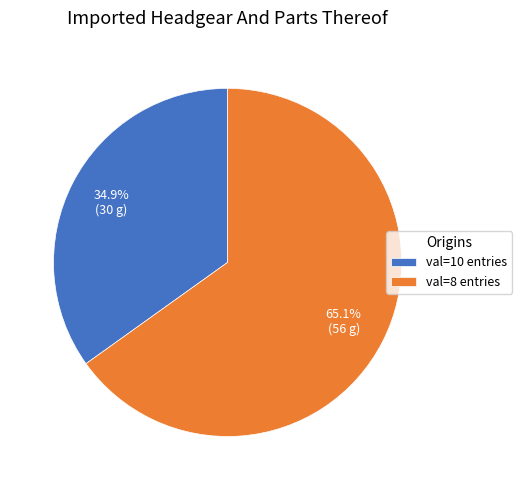

Count the number of slices in the pie.

2